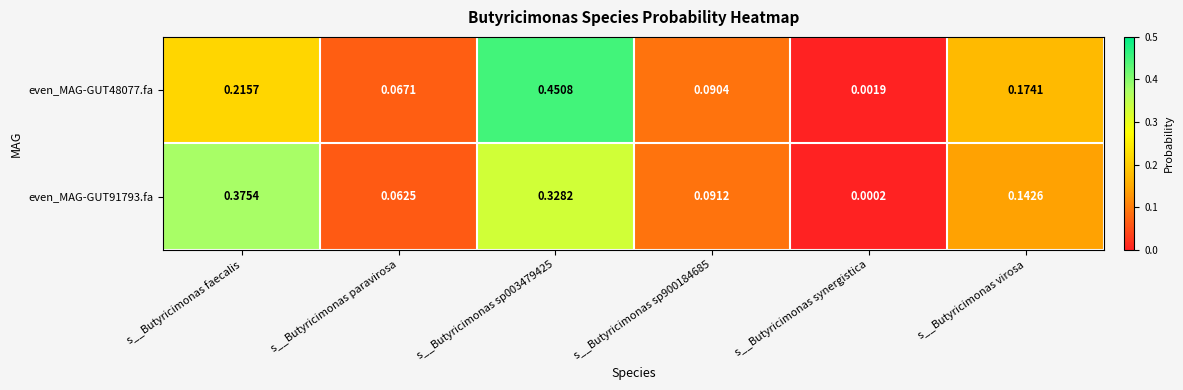

Which category has the lowest value across all series?

s__Butyricimonas synergistica